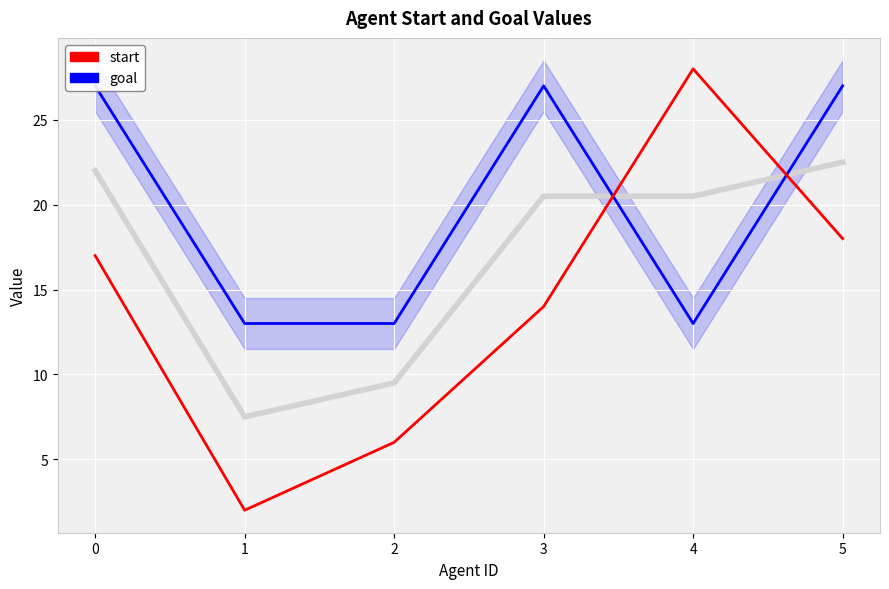

Which category has the highest value across all series?

4